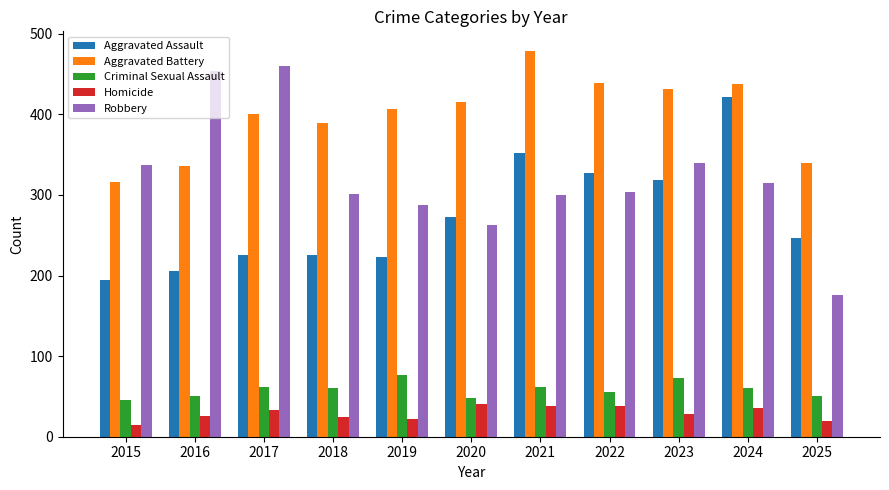

True or false: Robbery has a value of 488 at 2018.

False